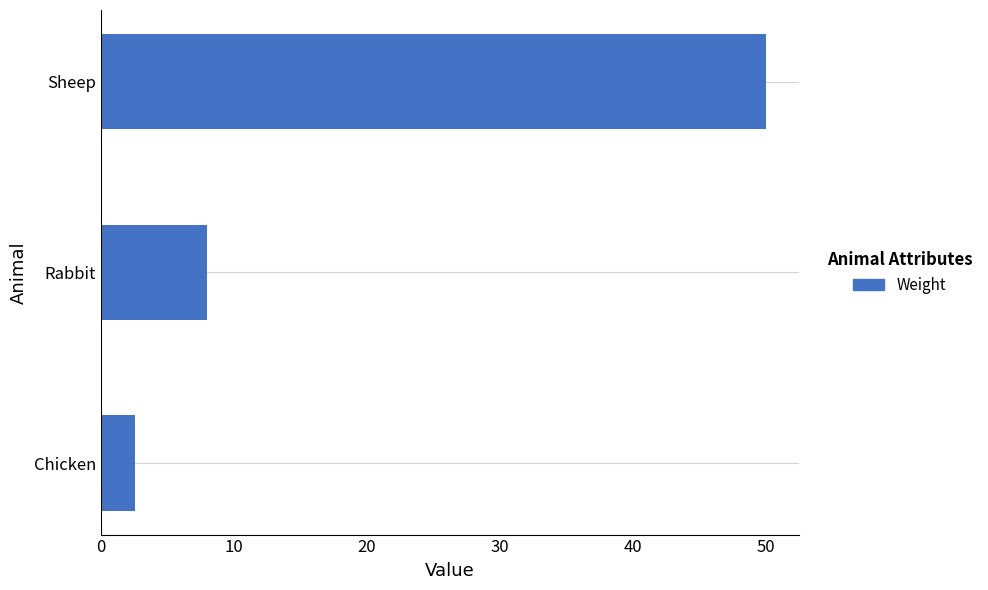

Which category has the highest value across all series?

Sheep